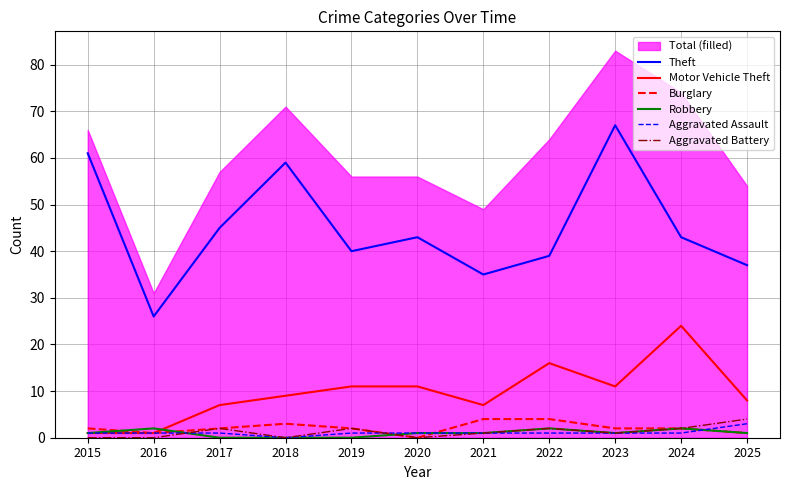

The Theft series shows 63 at 2017. True or false?

False